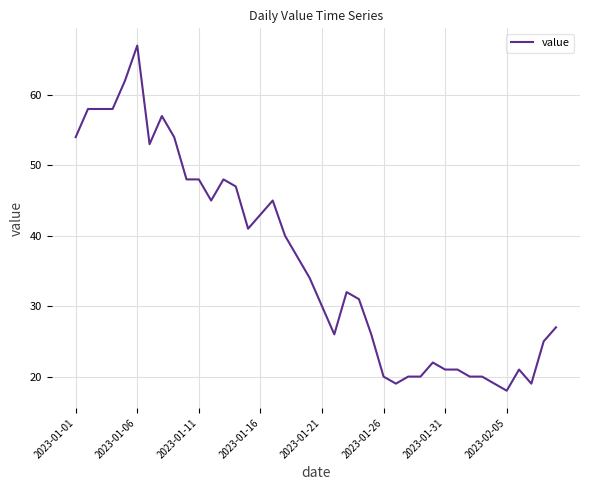

What is the greatest value displayed?

67